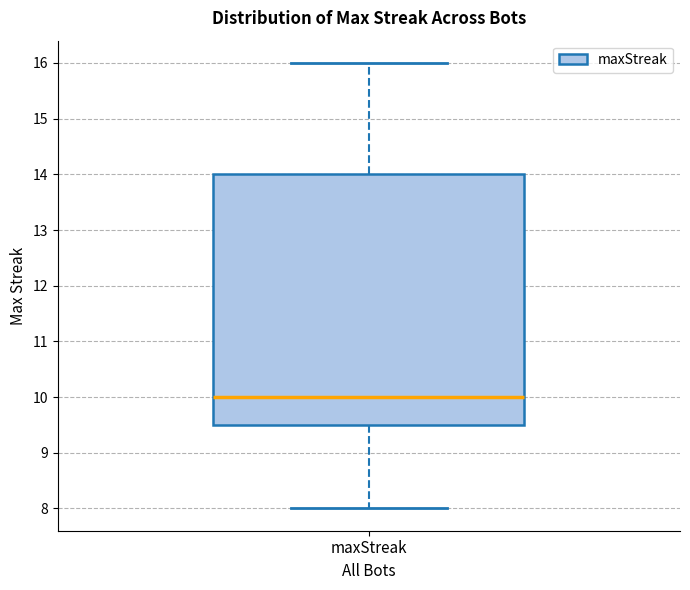

Where does the median line of the box for maxStreak sit on the y-axis? The values are not printed on the chart, so give them approximately, as read against the axis.

10.0